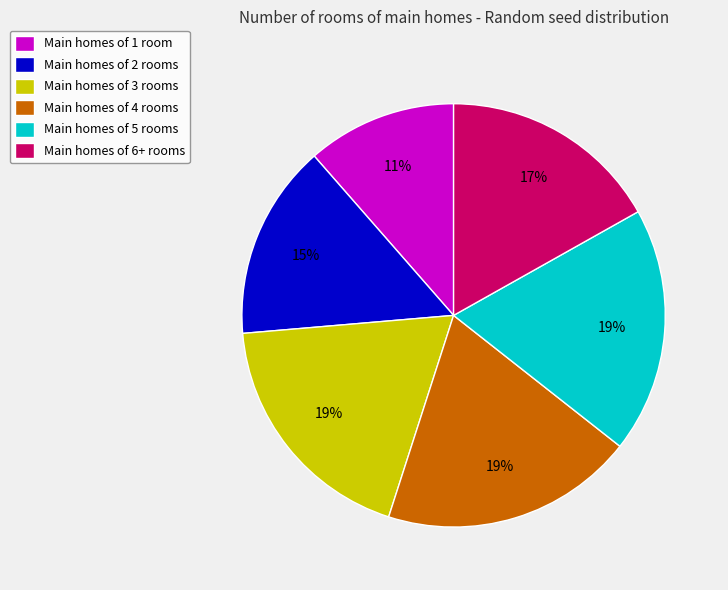

Count the number of slices in the pie.

6